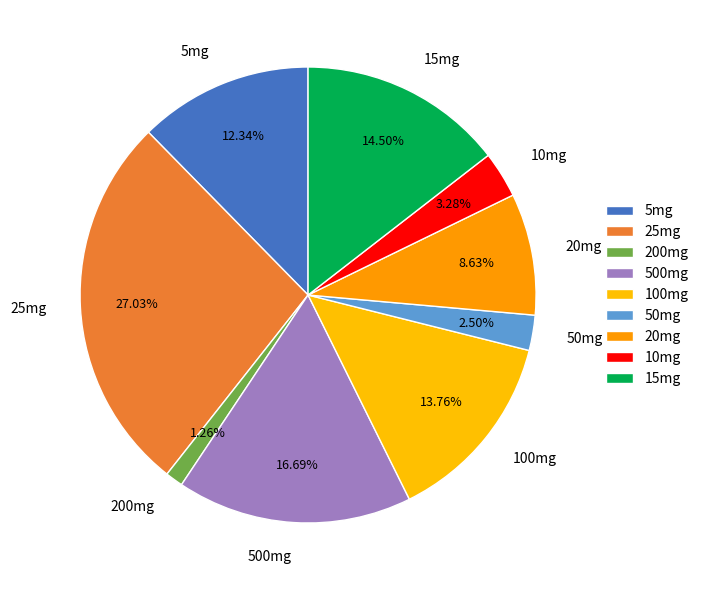

What percentage is the 500mg slice, to the nearest percent?

17%